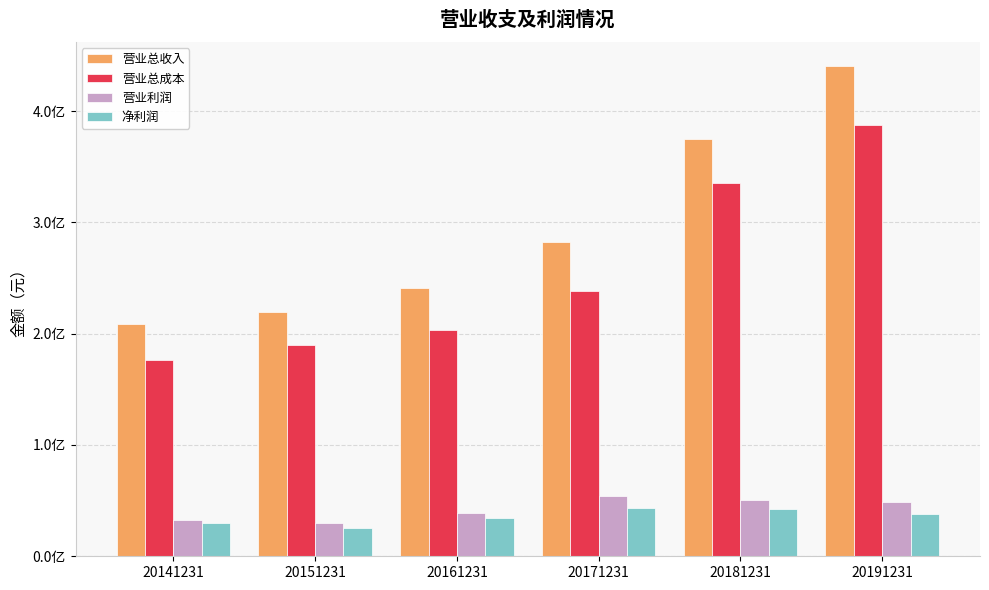

Are the bars horizontal?

No